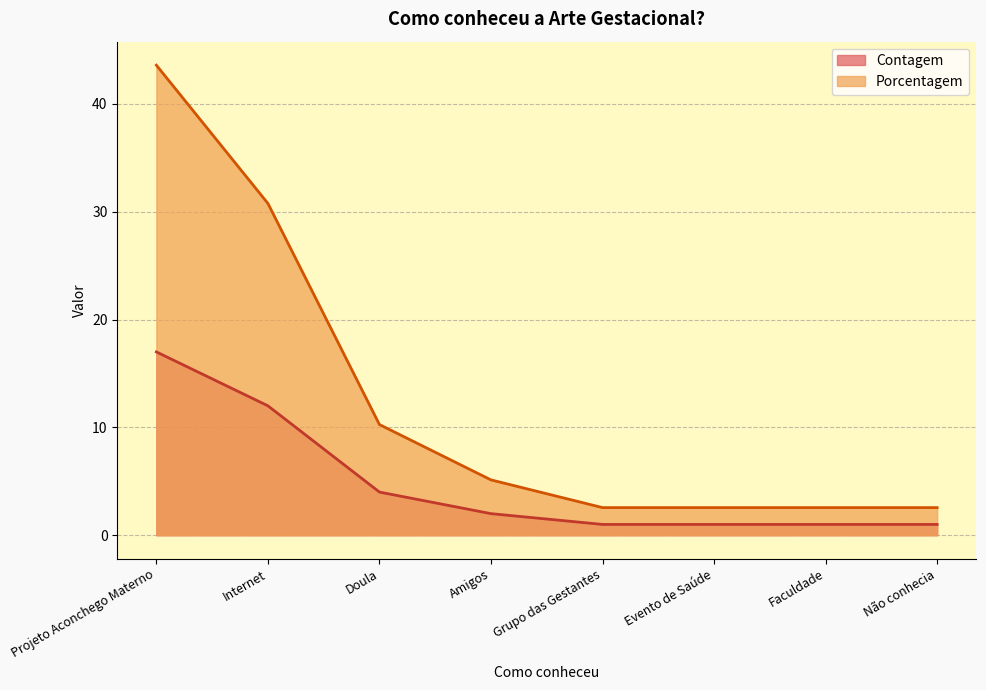

Is the value of Contagem at Amigos greater than the value of Porcentagem at Internet?

No